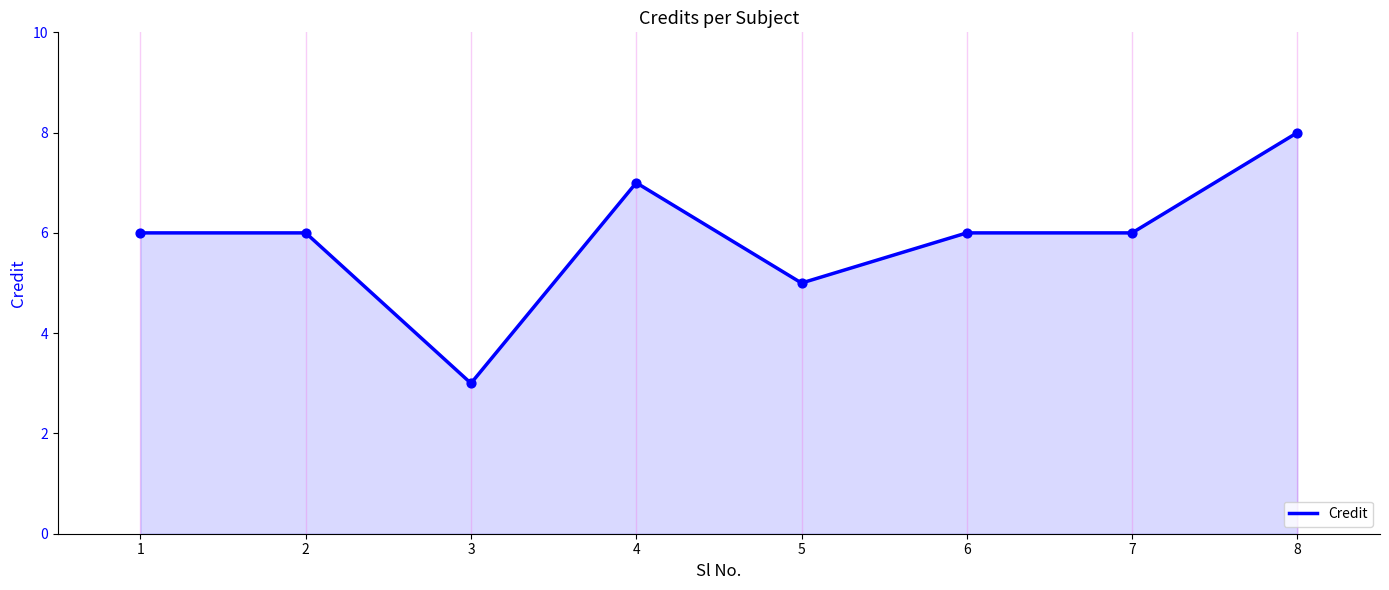

What is the change in value from 2 to 4?

+1